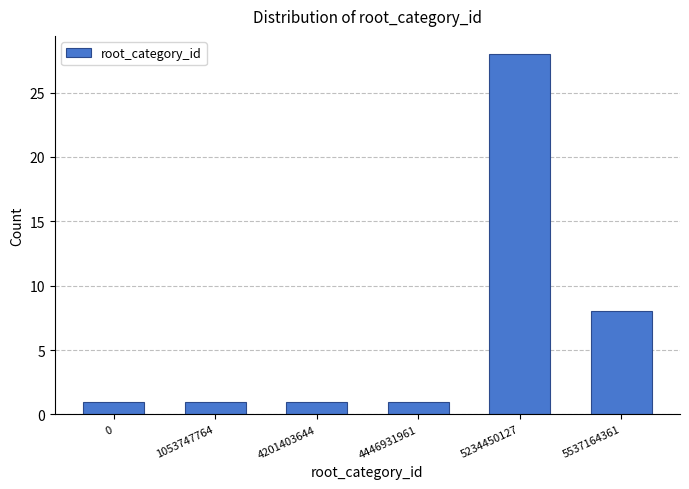

Reading left to right, transcribe all the data shown in this chart.

1	1	1	1	28	8